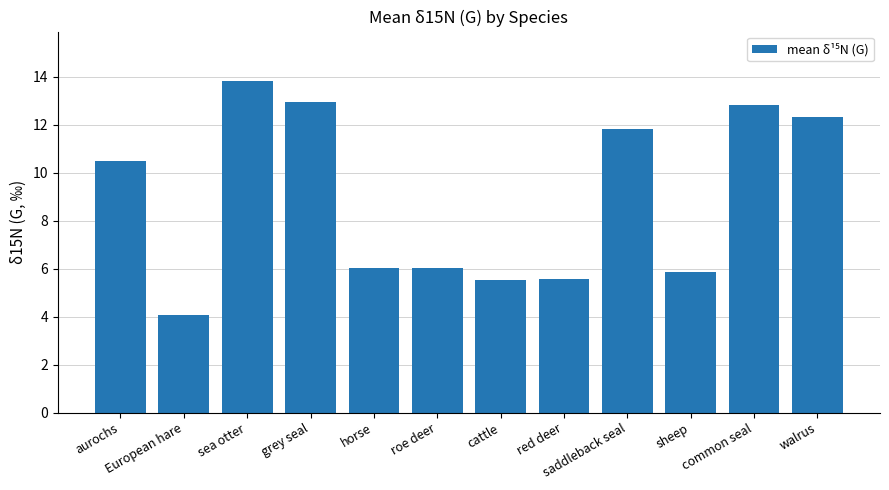

At which label does the data first exceed 10?

aurochs